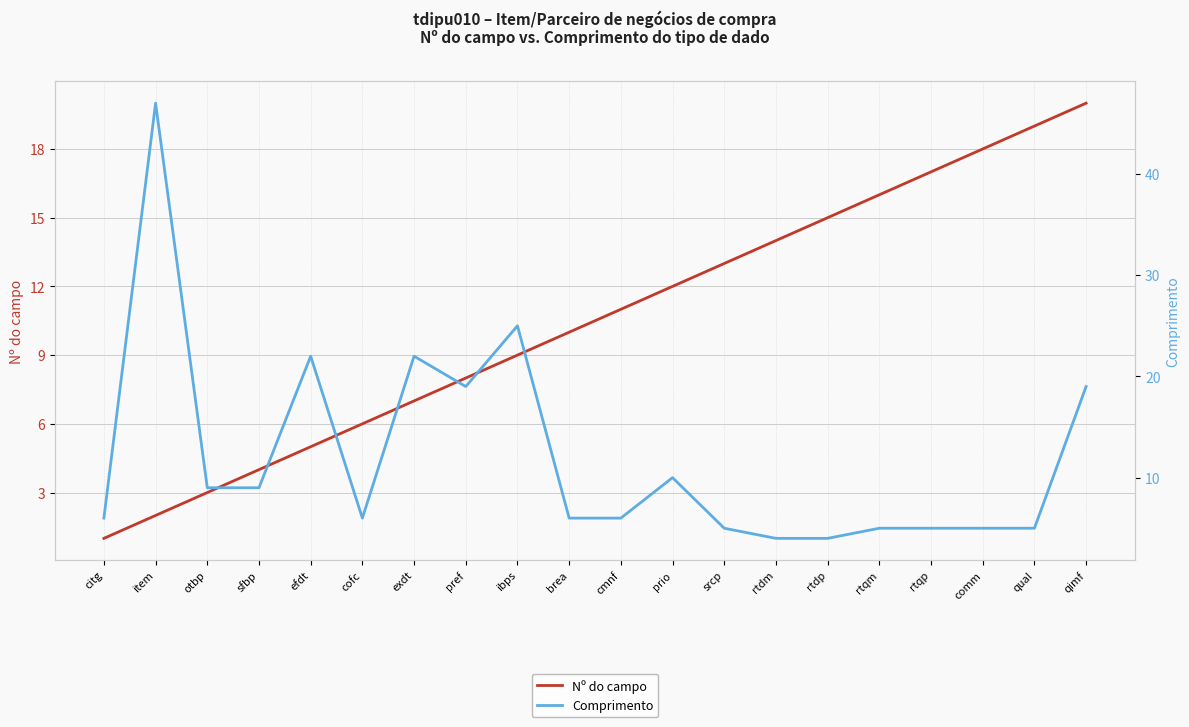

How many data points in Nº do campo are above 11?

9